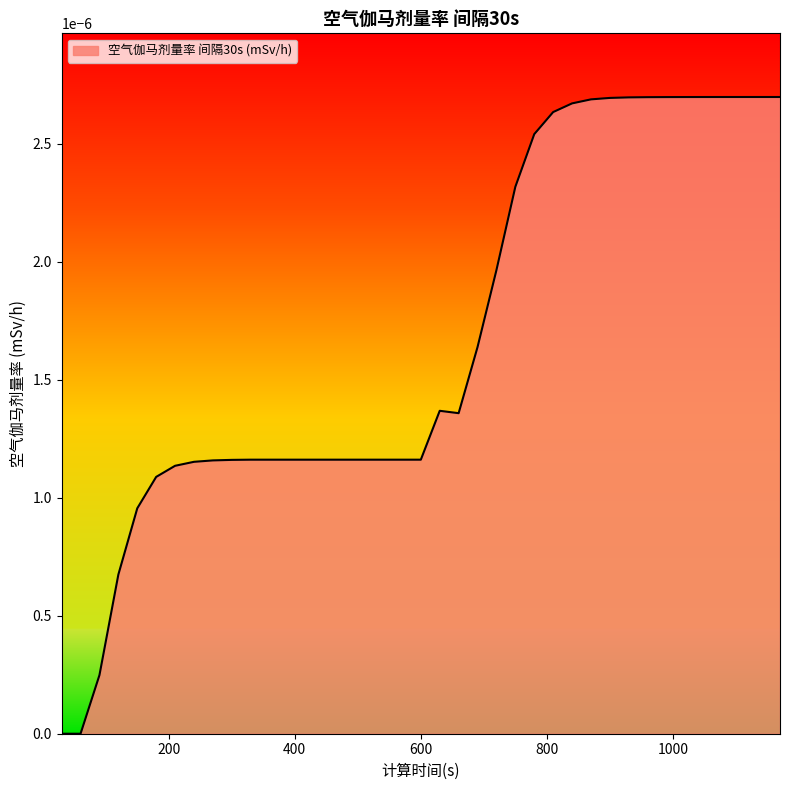

How many lines are shown in the chart?

1